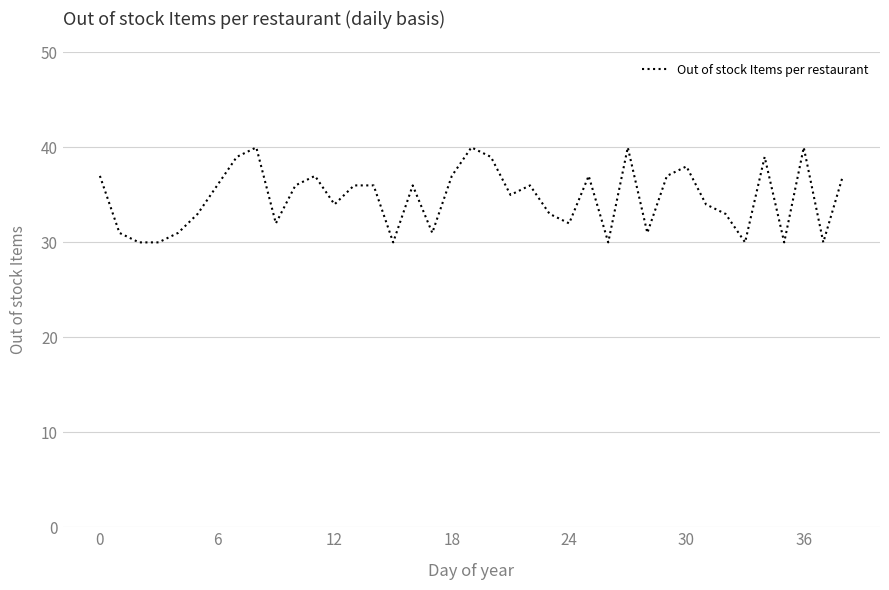

What is the greatest value displayed?

40